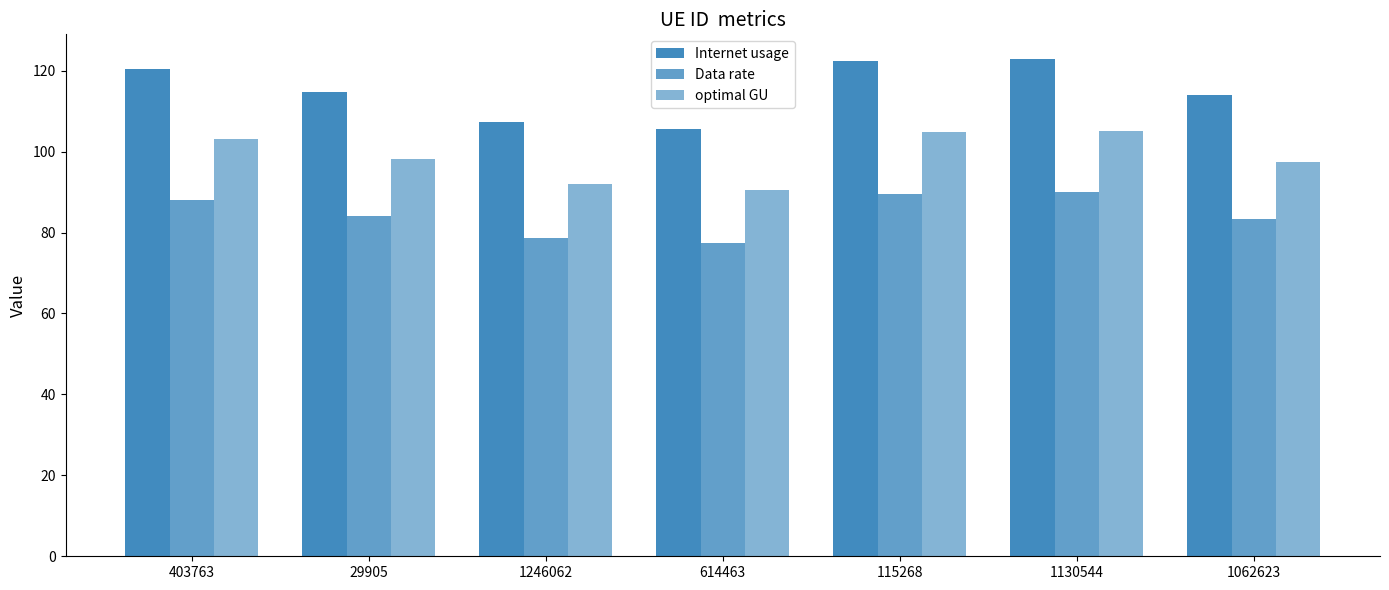

Count the number of categories in the chart.

7